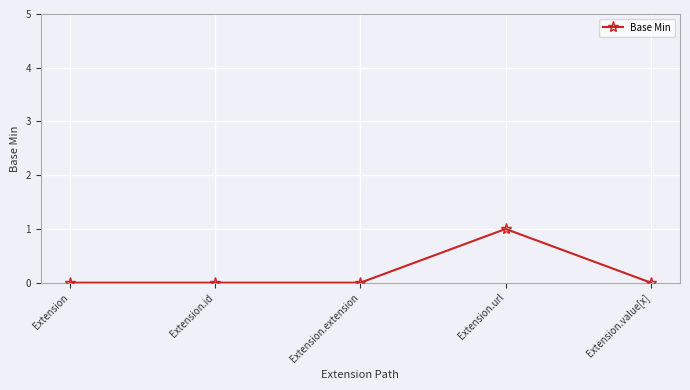

Between Extension.extension and Extension.url, which is larger?

Extension.url